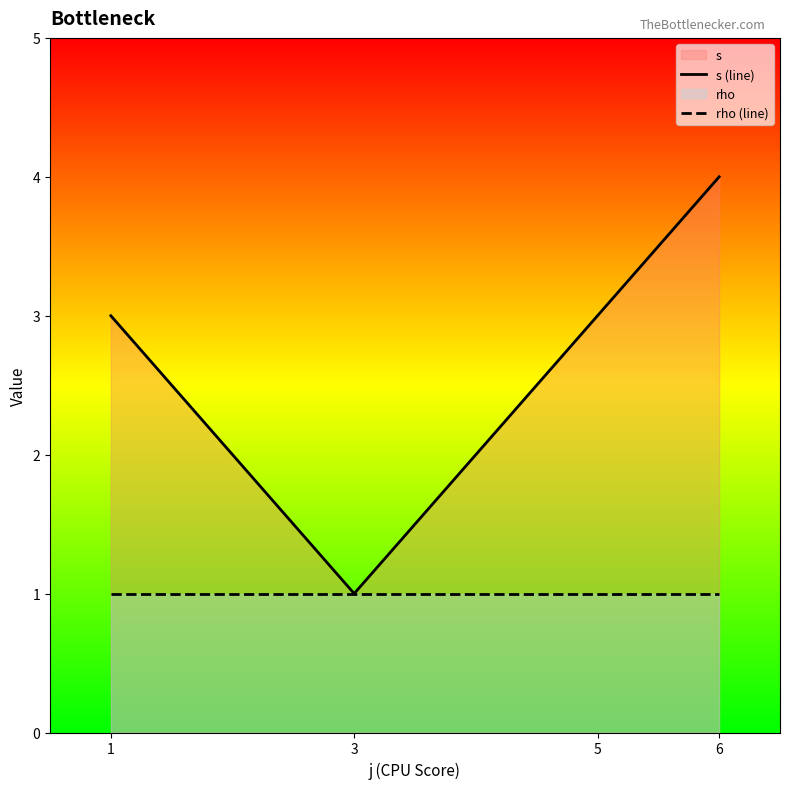

The value of s (line) at 1 is 3. True or false?

True